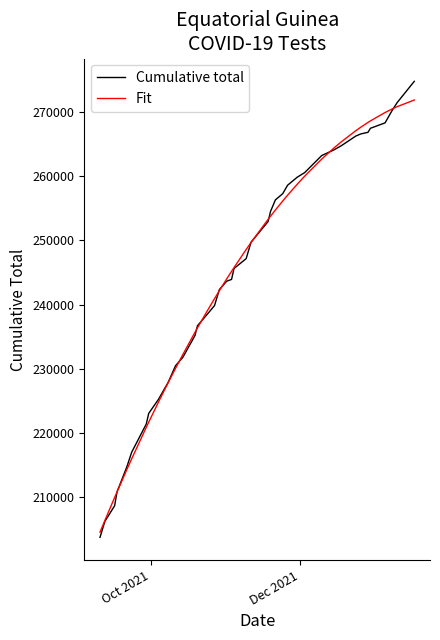

Does the chart display data point markers on the line(s)?

No